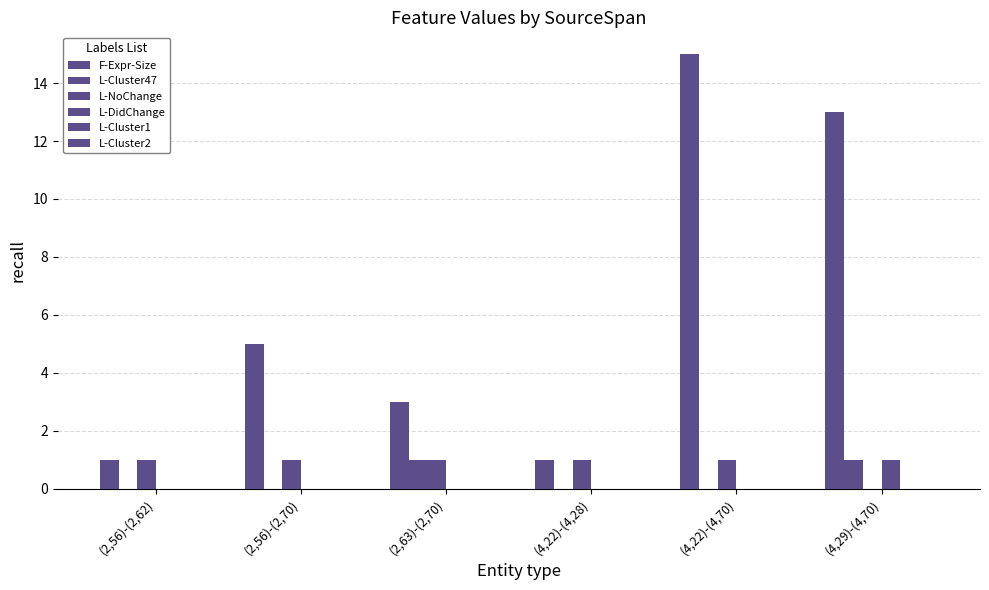

How many data points does each series have?

6